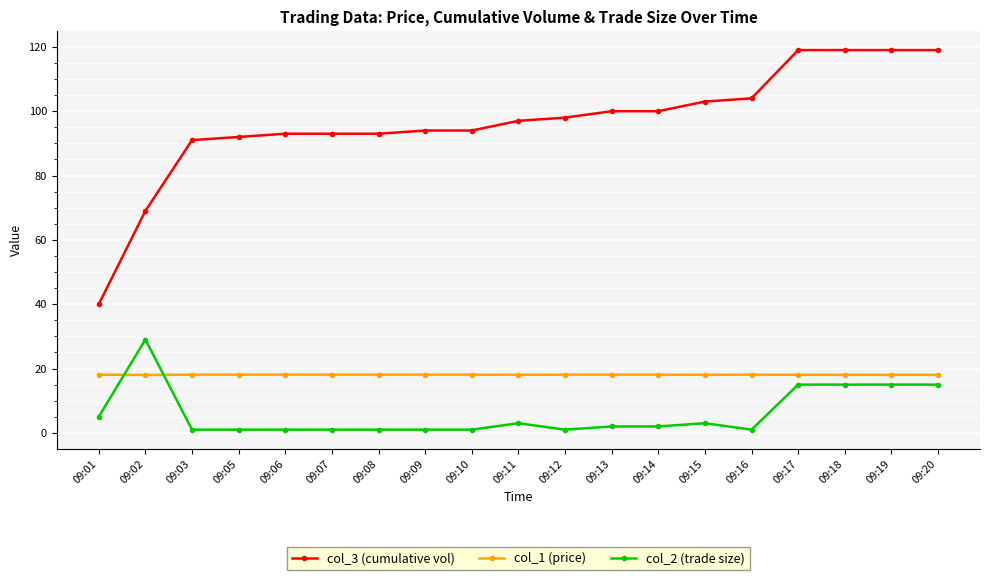

Which series changed the most between 09:02 and 09:03?

col_2 (trade size)